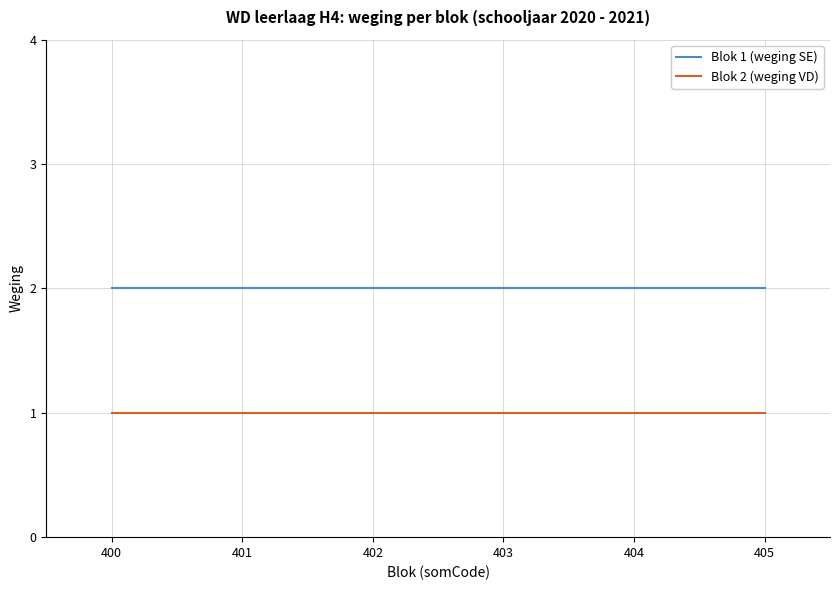

How many lines are shown in the chart?

2